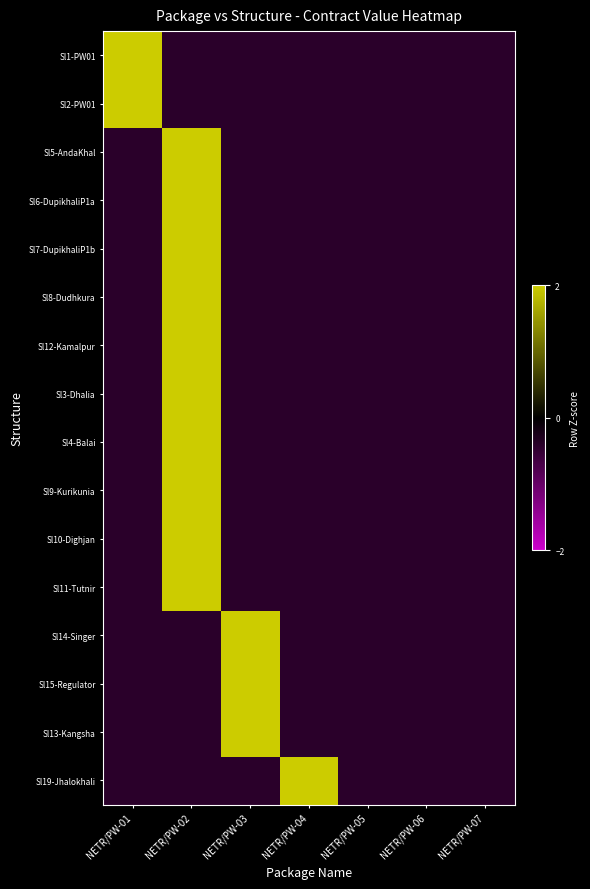

Reading left to right, what are all the values shown in this chart?

Sl1-PW01: NETR/PW-01=2.4	NETR/PW-02=-0.4	NETR/PW-03=-0.4	NETR/PW-04=-0.4	NETR/PW-05=-0.4	NETR/PW-06=-0.4	NETR/PW-07=-0.4
Sl2-PW01: NETR/PW-01=2.4	NETR/PW-02=-0.4	NETR/PW-03=-0.4	NETR/PW-04=-0.4	NETR/PW-05=-0.4	NETR/PW-06=-0.4	NETR/PW-07=-0.4
Sl5-AndaKhal: NETR/PW-01=-0.4	NETR/PW-02=2.4	NETR/PW-03=-0.4	NETR/PW-04=-0.4	NETR/PW-05=-0.4	NETR/PW-06=-0.4	NETR/PW-07=-0.4
Sl6-DupikhaliP1a: NETR/PW-01=-0.4	NETR/PW-02=2.4	NETR/PW-03=-0.4	NETR/PW-04=-0.4	NETR/PW-05=-0.4	NETR/PW-06=-0.4	NETR/PW-07=-0.4
Sl7-DupikhaliP1b: NETR/PW-01=-0.4	NETR/PW-02=2.4	NETR/PW-03=-0.4	NETR/PW-04=-0.4	NETR/PW-05=-0.4	NETR/PW-06=-0.4	NETR/PW-07=-0.4
Sl8-Dudhkura: NETR/PW-01=-0.4	NETR/PW-02=2.4	NETR/PW-03=-0.4	NETR/PW-04=-0.4	NETR/PW-05=-0.4	NETR/PW-06=-0.4	NETR/PW-07=-0.4
Sl12-Kamalpur: NETR/PW-01=-0.4	NETR/PW-02=2.4	NETR/PW-03=-0.4	NETR/PW-04=-0.4	NETR/PW-05=-0.4	NETR/PW-06=-0.4	NETR/PW-07=-0.4
Sl3-Dhalia: NETR/PW-01=-0.4	NETR/PW-02=2.4	NETR/PW-03=-0.4	NETR/PW-04=-0.4	NETR/PW-05=-0.4	NETR/PW-06=-0.4	NETR/PW-07=-0.4
Sl4-Balai: NETR/PW-01=-0.4	NETR/PW-02=2.4	NETR/PW-03=-0.4	NETR/PW-04=-0.4	NETR/PW-05=-0.4	NETR/PW-06=-0.4	NETR/PW-07=-0.4
Sl9-Kurikunia: NETR/PW-01=-0.4	NETR/PW-02=2.4	NETR/PW-03=-0.4	NETR/PW-04=-0.4	NETR/PW-05=-0.4	NETR/PW-06=-0.4	NETR/PW-07=-0.4
Sl10-Dighjan: NETR/PW-01=-0.4	NETR/PW-02=2.4	NETR/PW-03=-0.4	NETR/PW-04=-0.4	NETR/PW-05=-0.4	NETR/PW-06=-0.4	NETR/PW-07=-0.4
Sl11-Tutnir: NETR/PW-01=-0.4	NETR/PW-02=2.4	NETR/PW-03=-0.4	NETR/PW-04=-0.4	NETR/PW-05=-0.4	NETR/PW-06=-0.4	NETR/PW-07=-0.4
Sl14-Singer: NETR/PW-01=-0.4	NETR/PW-02=-0.4	NETR/PW-03=2.4	NETR/PW-04=-0.4	NETR/PW-05=-0.4	NETR/PW-06=-0.4	NETR/PW-07=-0.4
Sl15-Regulator: NETR/PW-01=-0.4	NETR/PW-02=-0.4	NETR/PW-03=2.4	NETR/PW-04=-0.4	NETR/PW-05=-0.4	NETR/PW-06=-0.4	NETR/PW-07=-0.4
Sl13-Kangsha: NETR/PW-01=-0.4	NETR/PW-02=-0.4	NETR/PW-03=2.4	NETR/PW-04=-0.4	NETR/PW-05=-0.4	NETR/PW-06=-0.4	NETR/PW-07=-0.4
Sl19-Jhalokhali: NETR/PW-01=-0.4	NETR/PW-02=-0.4	NETR/PW-03=-0.4	NETR/PW-04=2.4	NETR/PW-05=-0.4	NETR/PW-06=-0.4	NETR/PW-07=-0.4